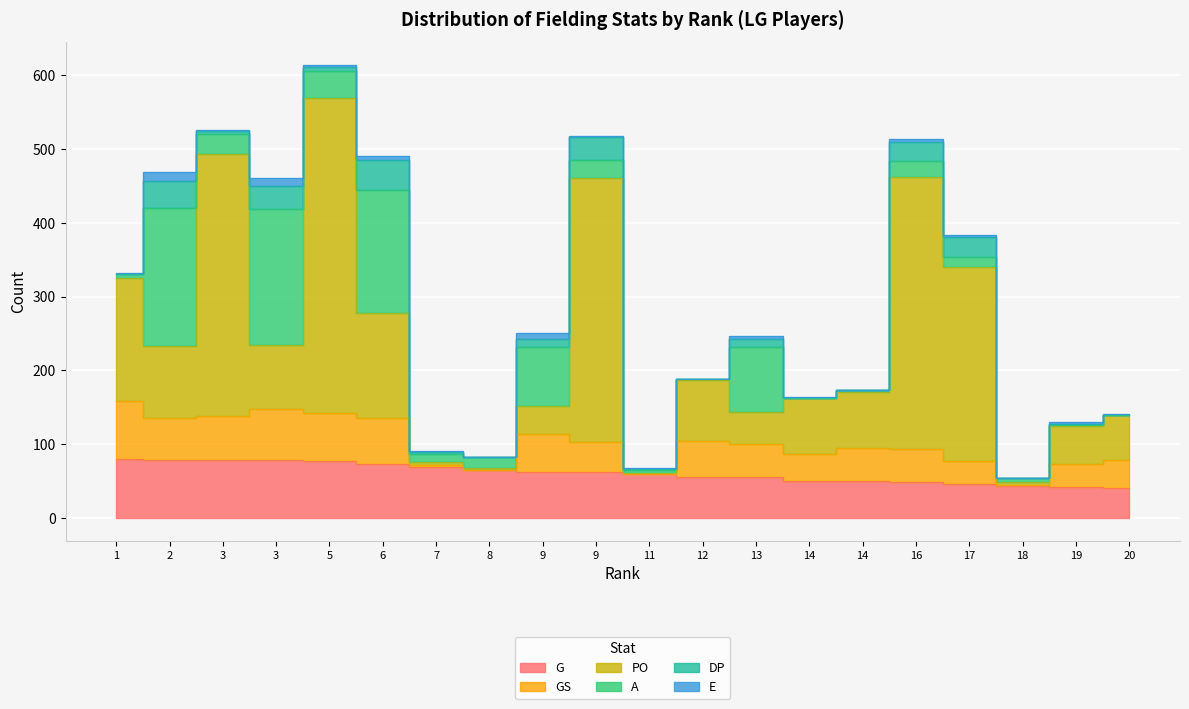

At which label does E first exceed 2?

2